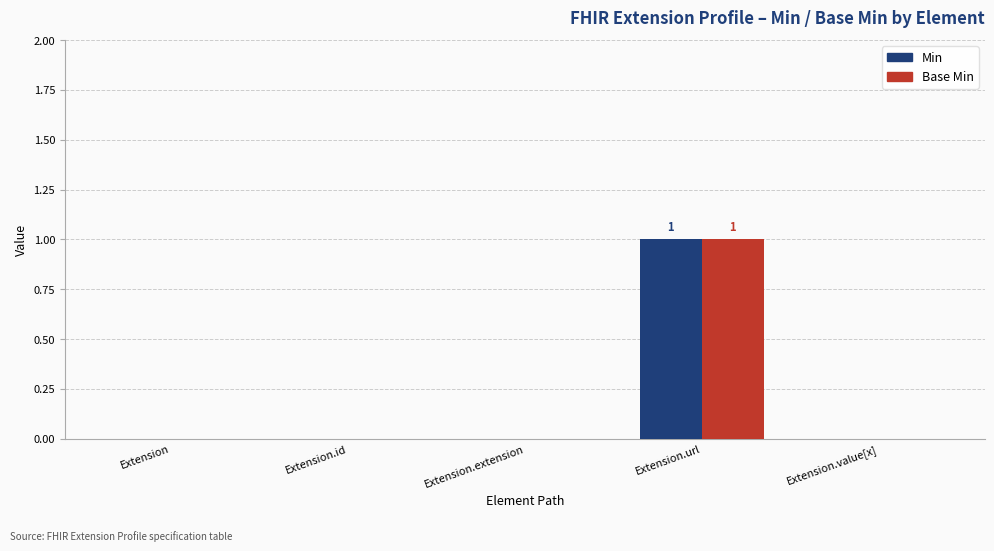

Which category has the highest value in the Min series?

Extension.url